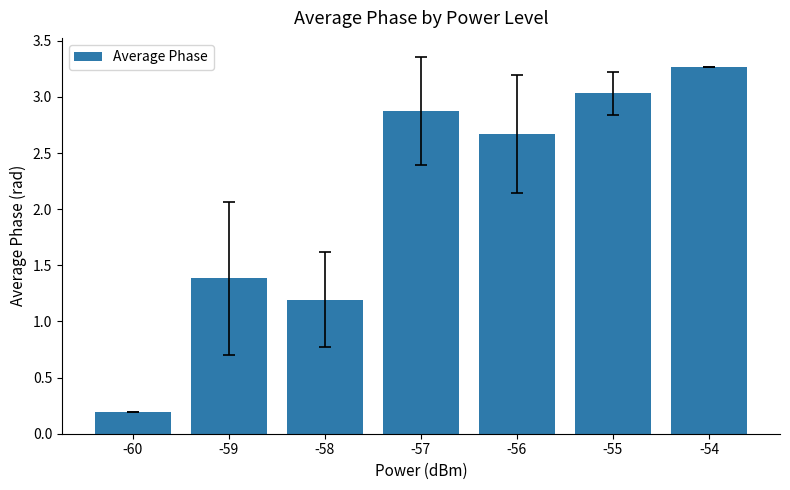

What is the difference between the values at -59 and -55?

1.6